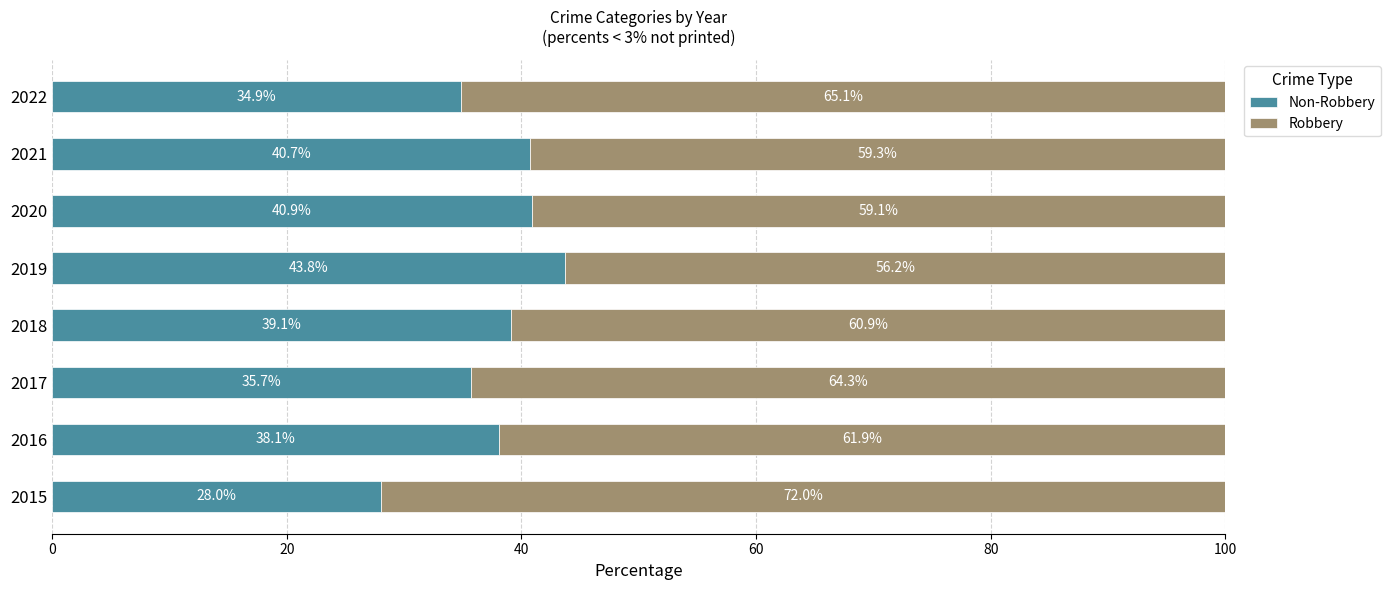

What is the total value across all series at 2016?

100.0